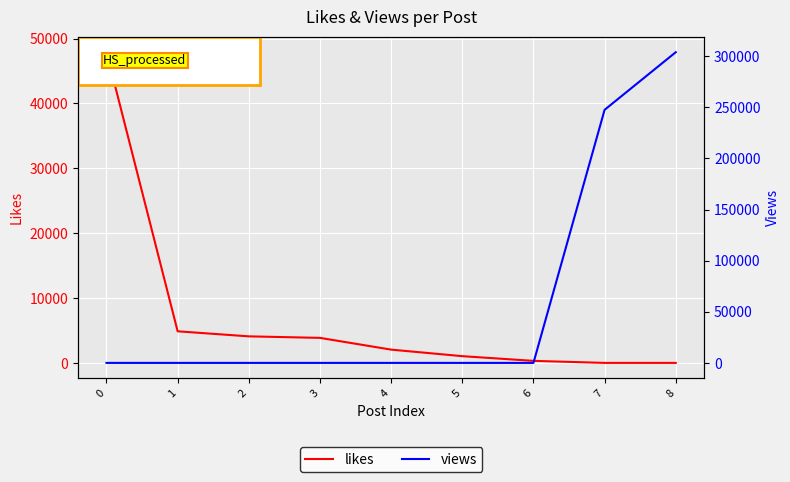

Is it true that views equals 0 at 3?

True